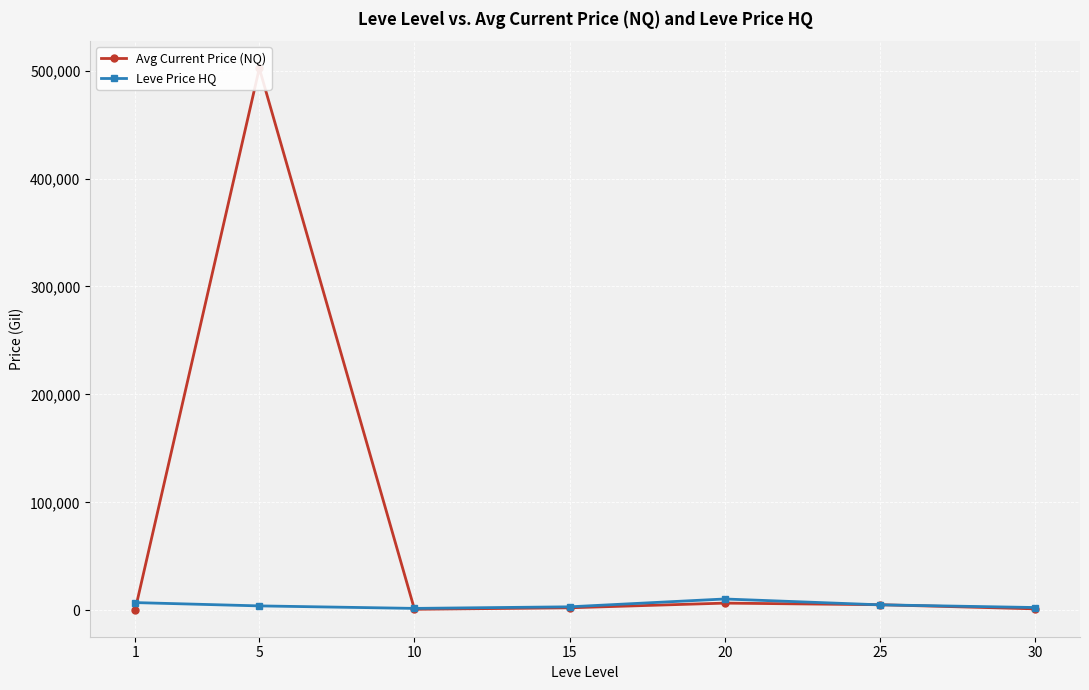

Is it true that Leve Price HQ equals 3369.8 at 25?

False